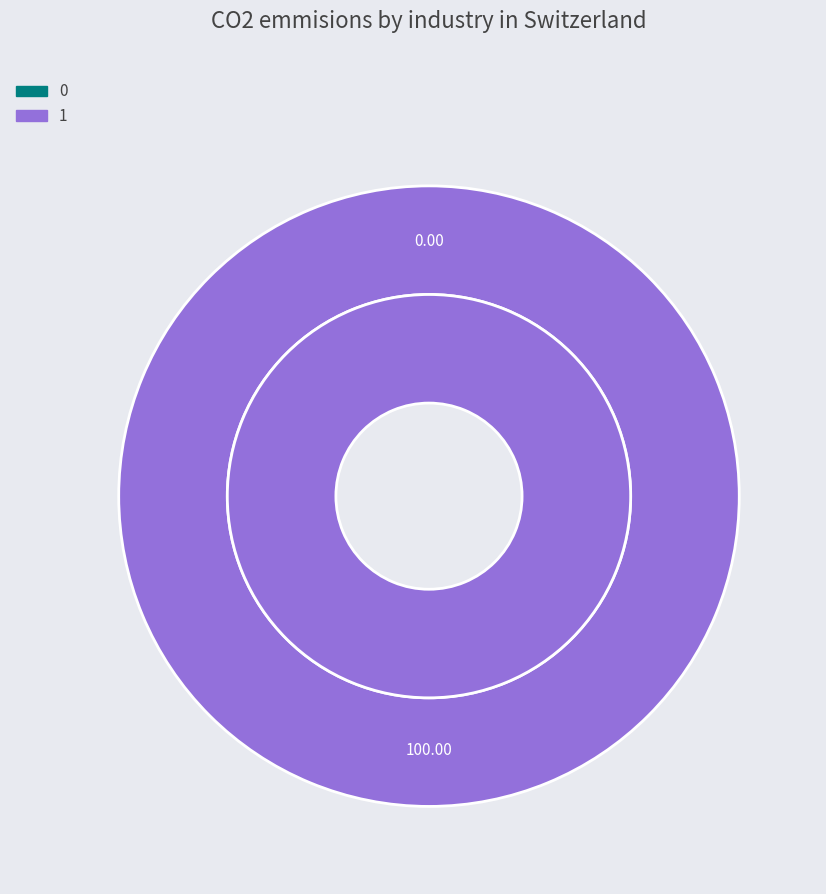

True or false: 1 accounts for 91% of the total.

False